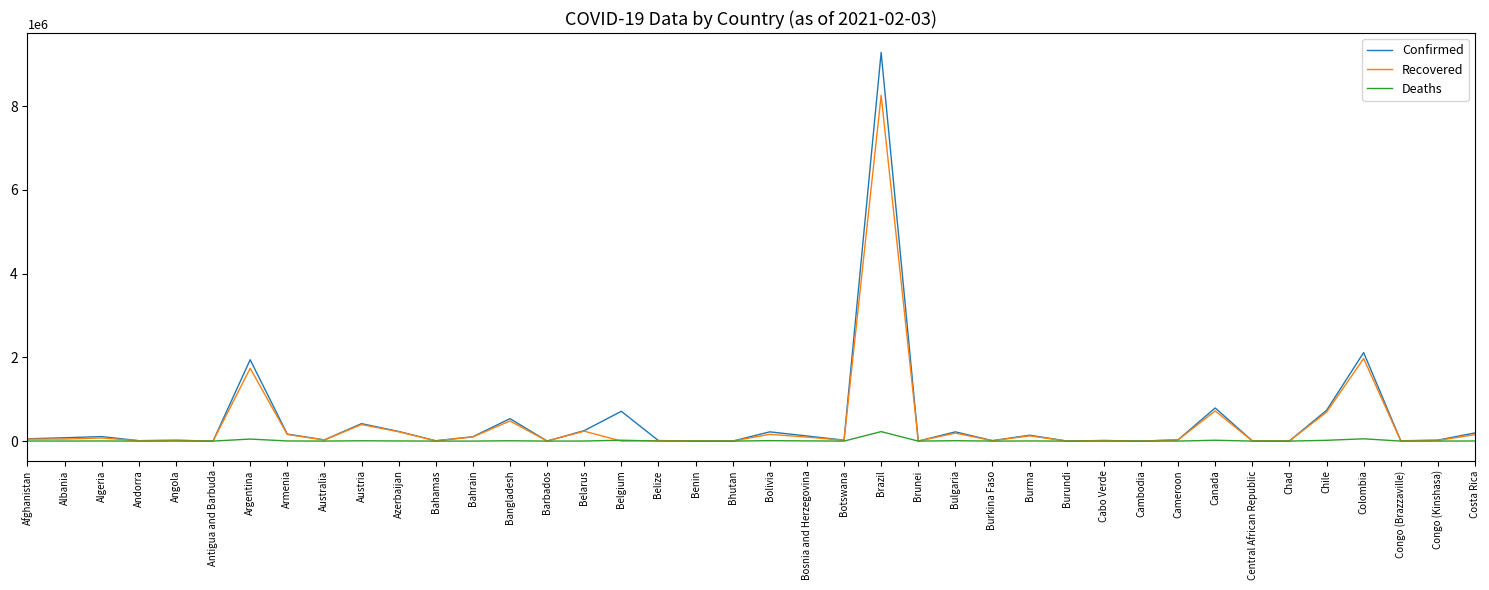

What is the maximum value shown in the chart?

9283418